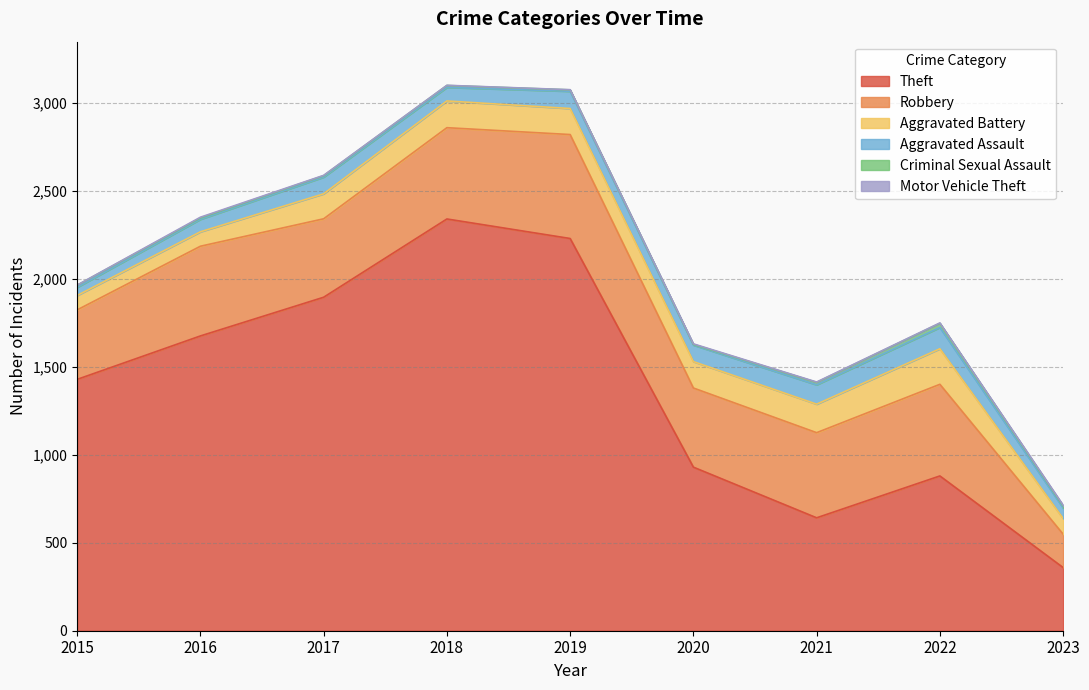

At which category is the sum across all series the highest?

2018